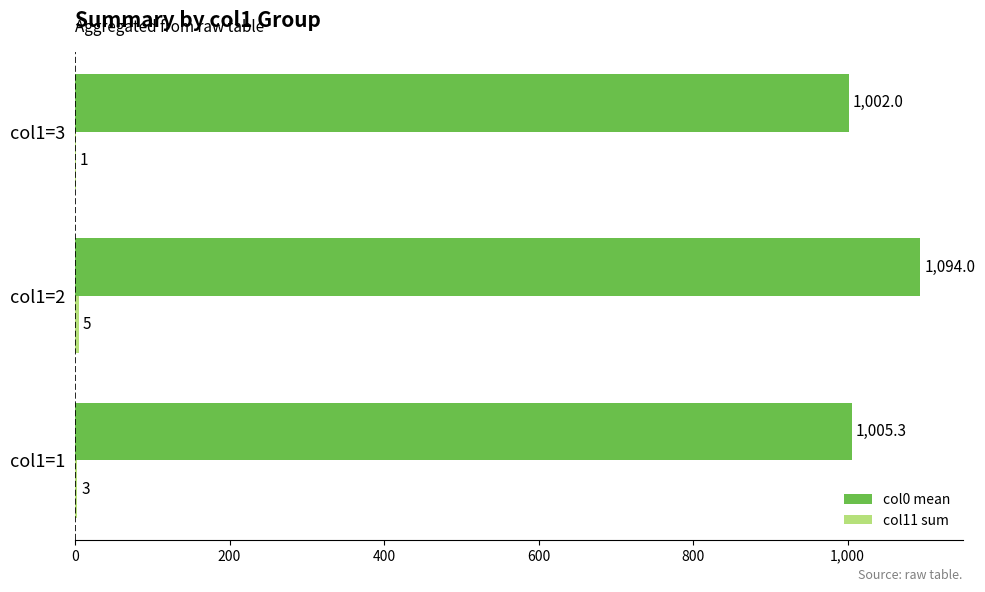

At which category is the sum across all series the highest?

col1=2